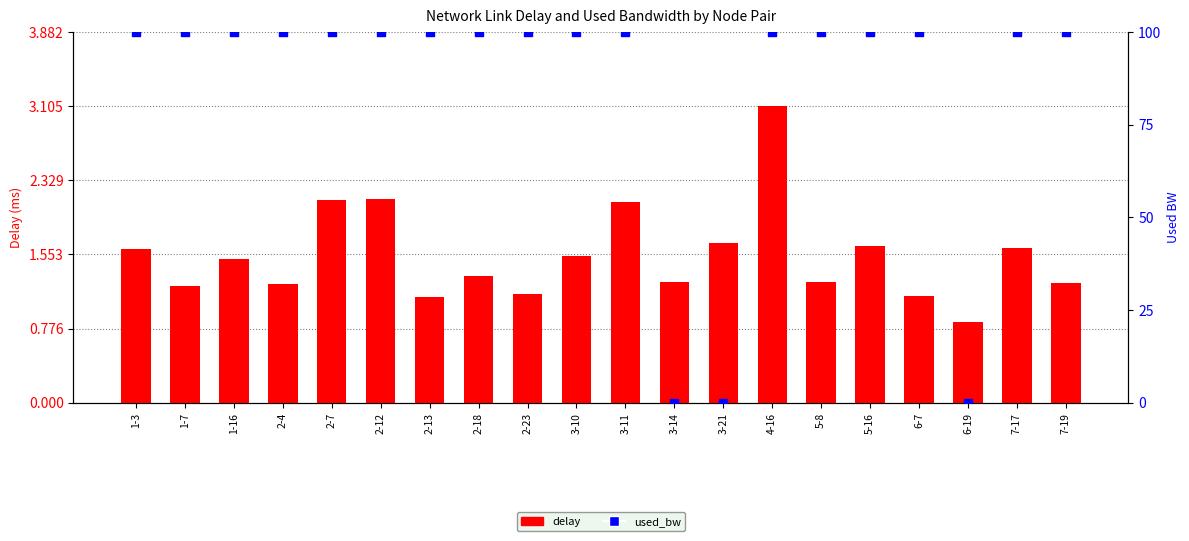

Which series has the largest total across all categories?

used_bw